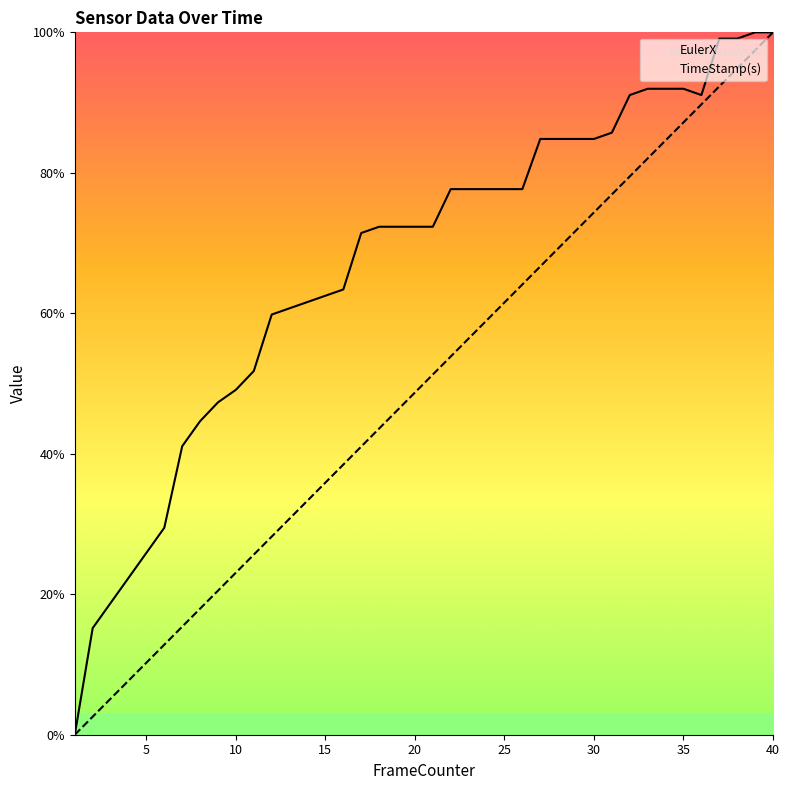

Which series has the largest total across all categories?

EulerX